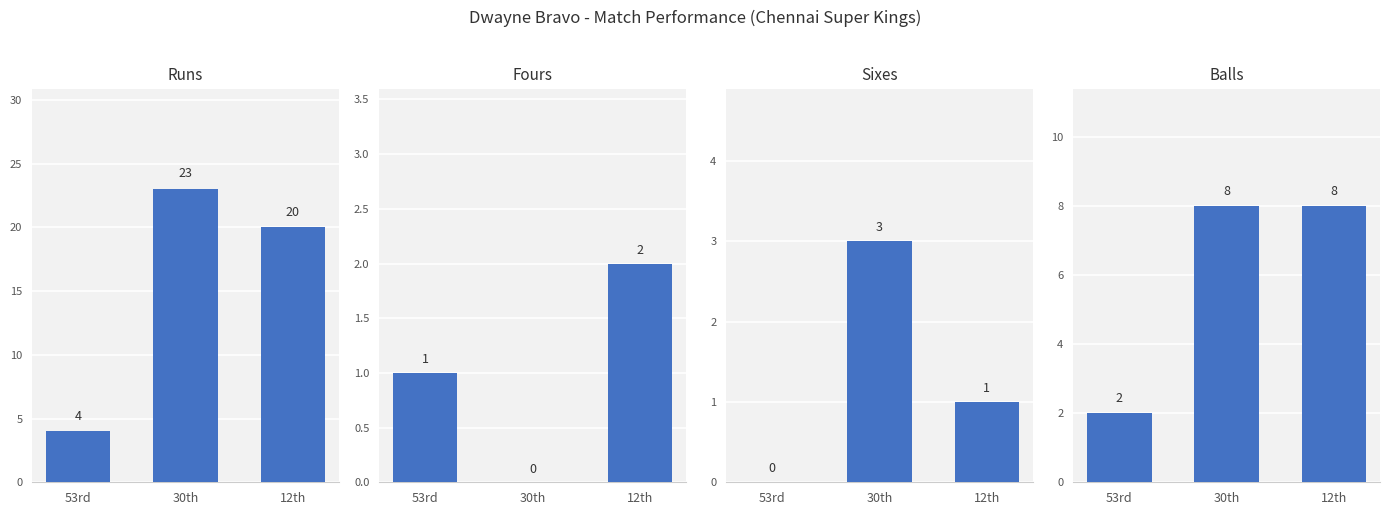

What position from the left is 30th?

2